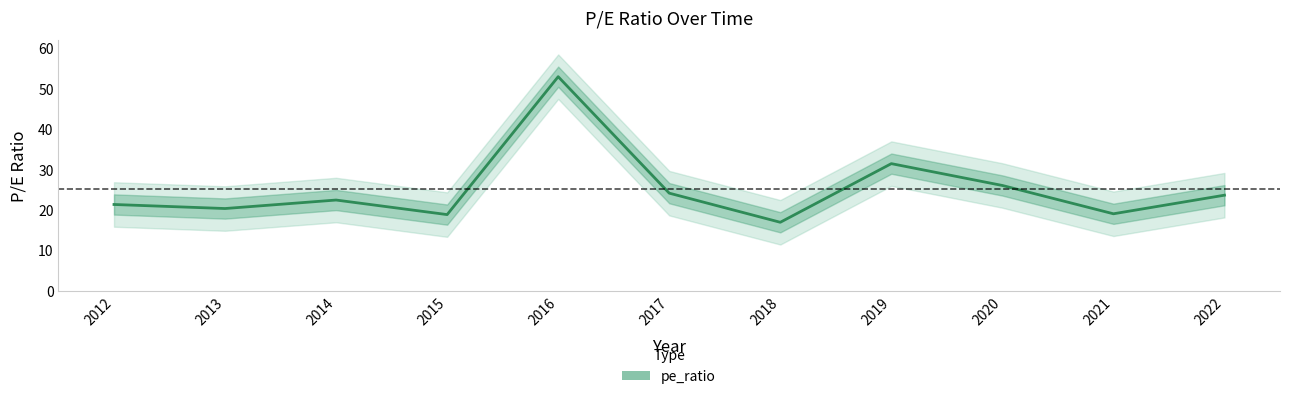

How many distinct data groups are displayed?

1